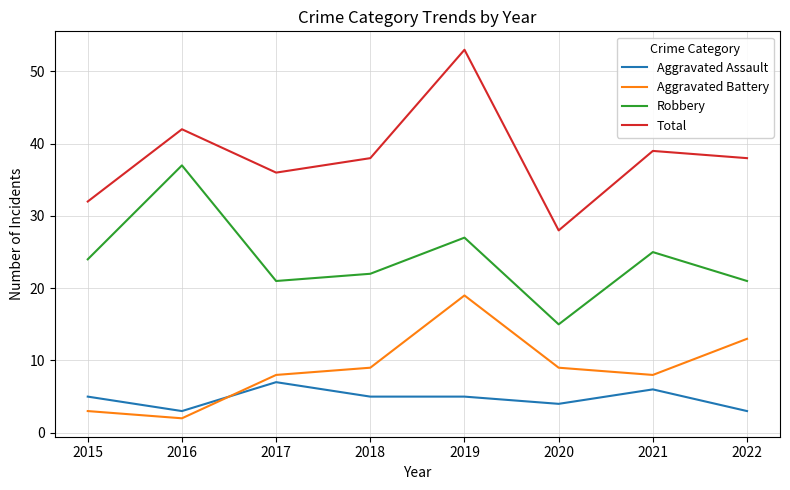

At which category does the chart reach its minimum across all series?

2016